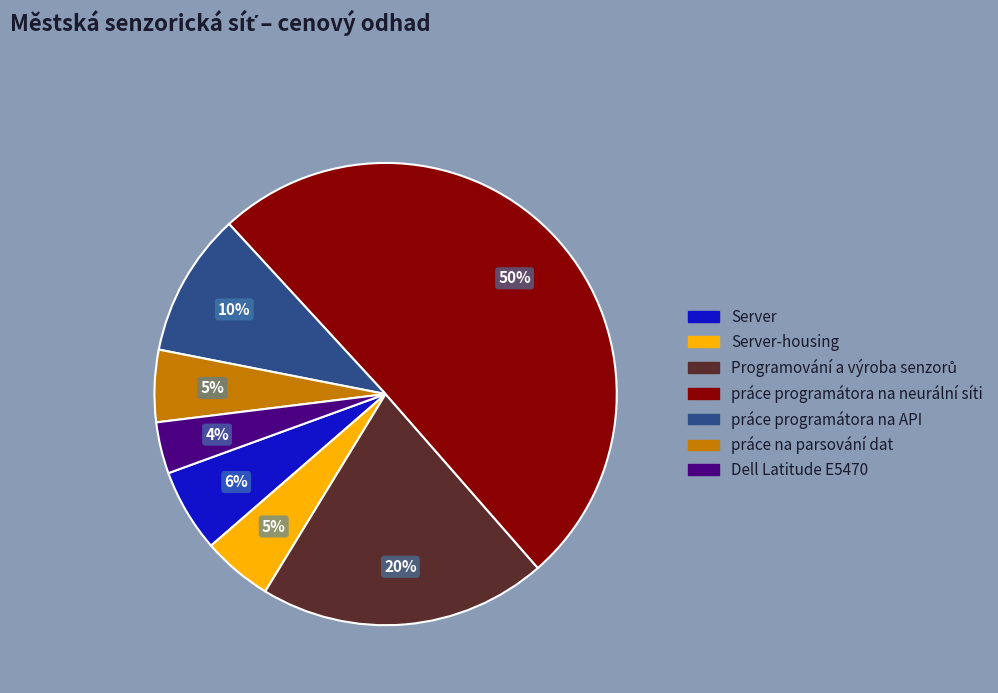

Count the number of slices in the pie.

7